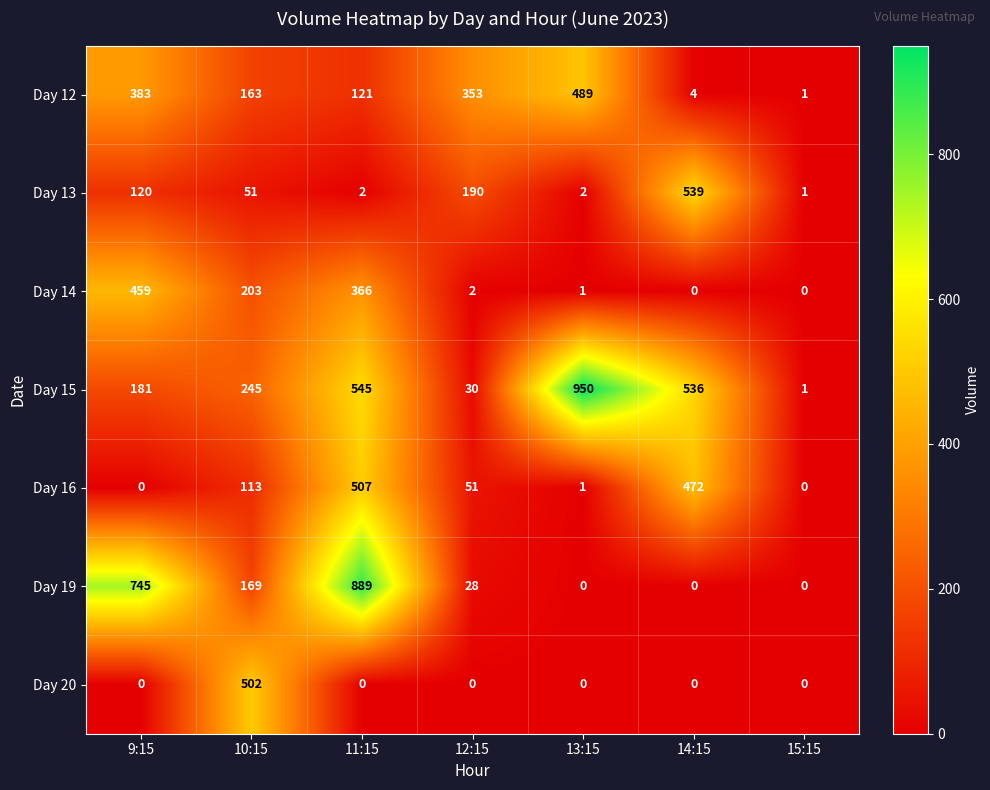

True or false: Day 16 has a value of 152 at 10:15.

False